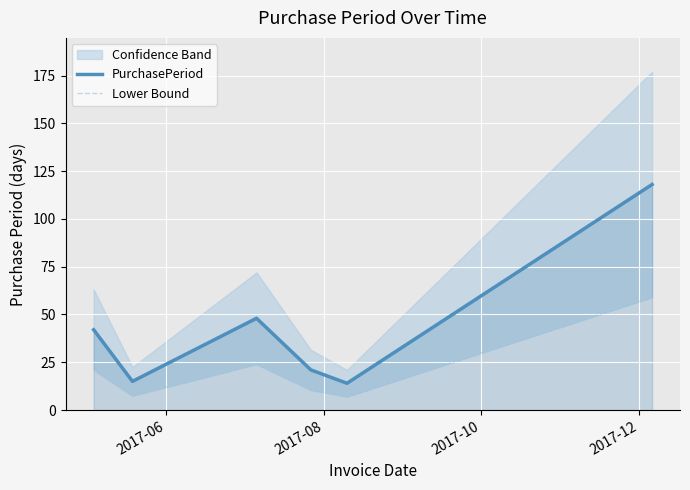

What is the average value of the Lower Bound series?

21.5